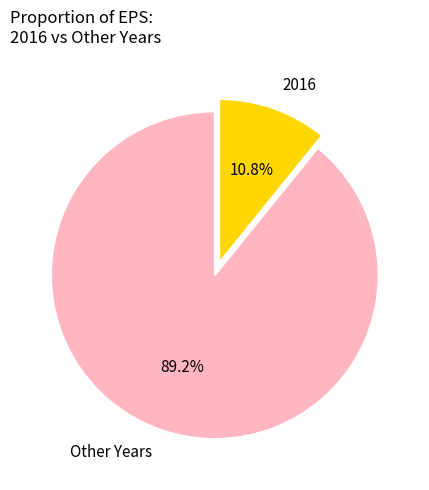

How much of the chart is everything except 2016?

89.2%